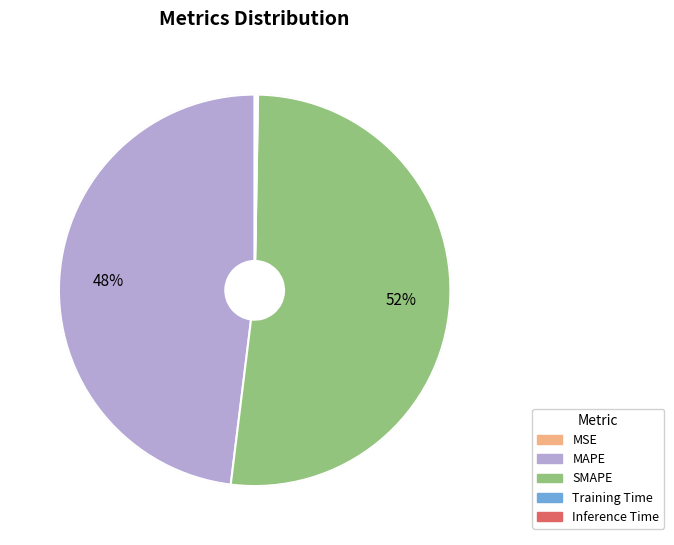

Which has a higher value, MAPE or SMAPE?

SMAPE